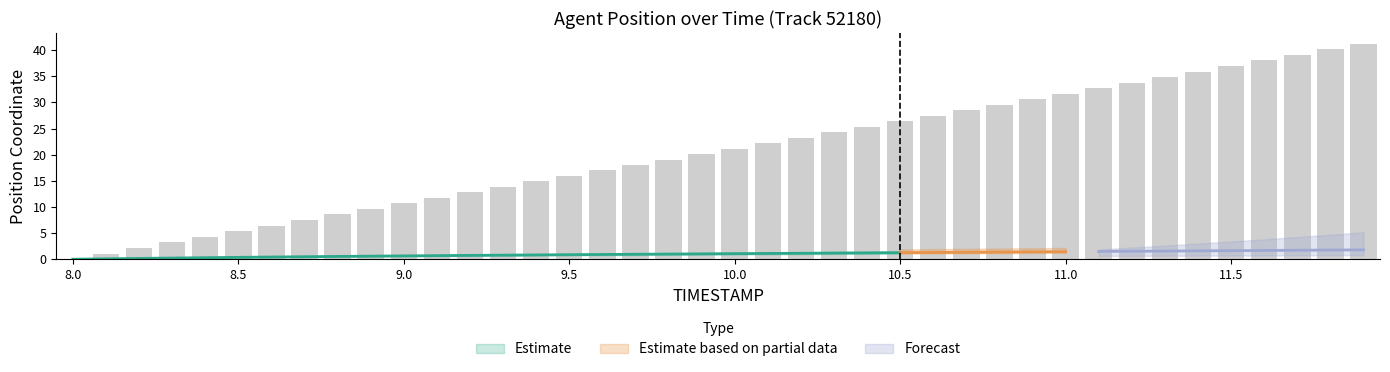

What is the label of the 37th bar from the right?

8.3